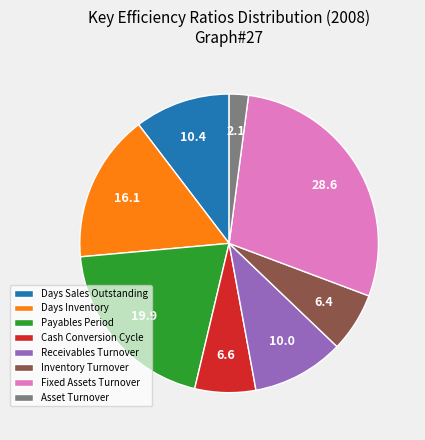

Which category has the smallest portion of the pie?

Asset Turnover